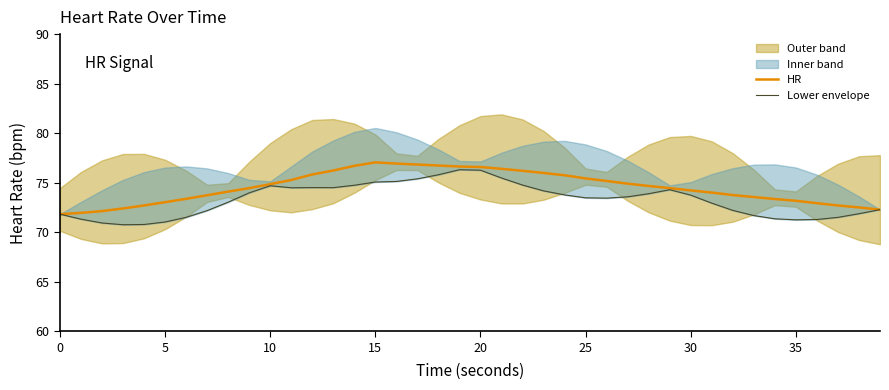

Which category has the highest value in the Lower envelope series?

19